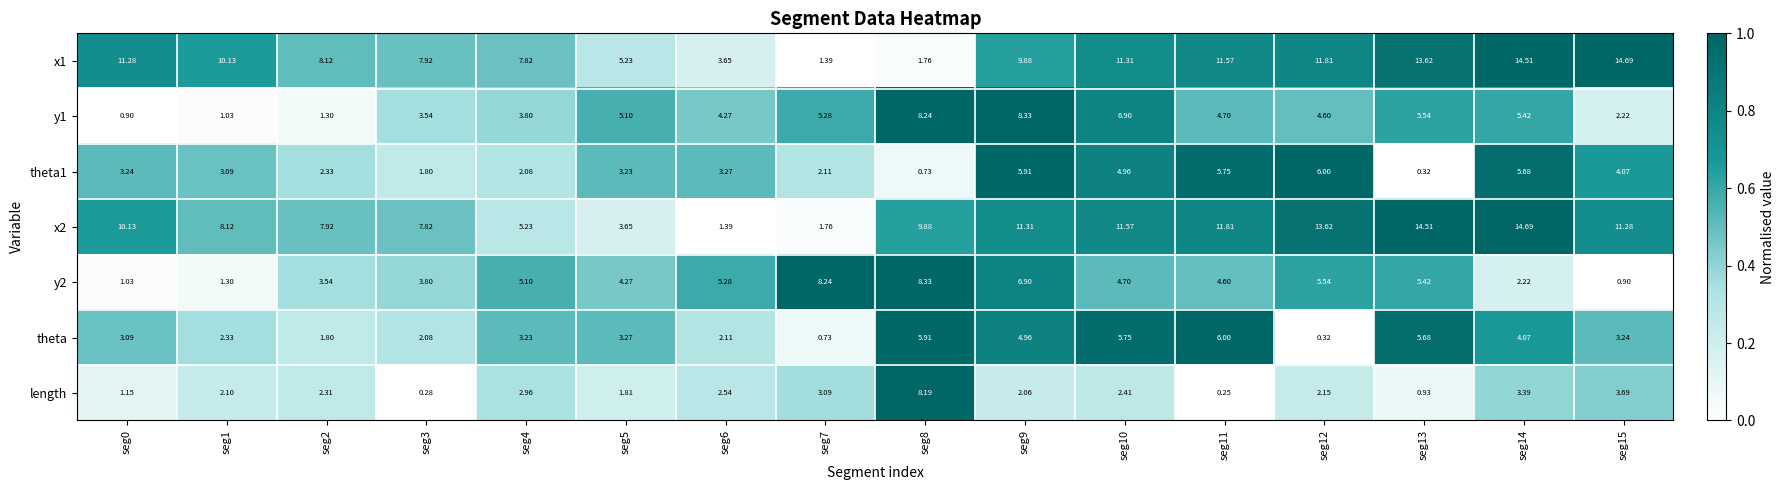

Is the value of x1 at seg12 greater than the value of length at seg4?

Yes